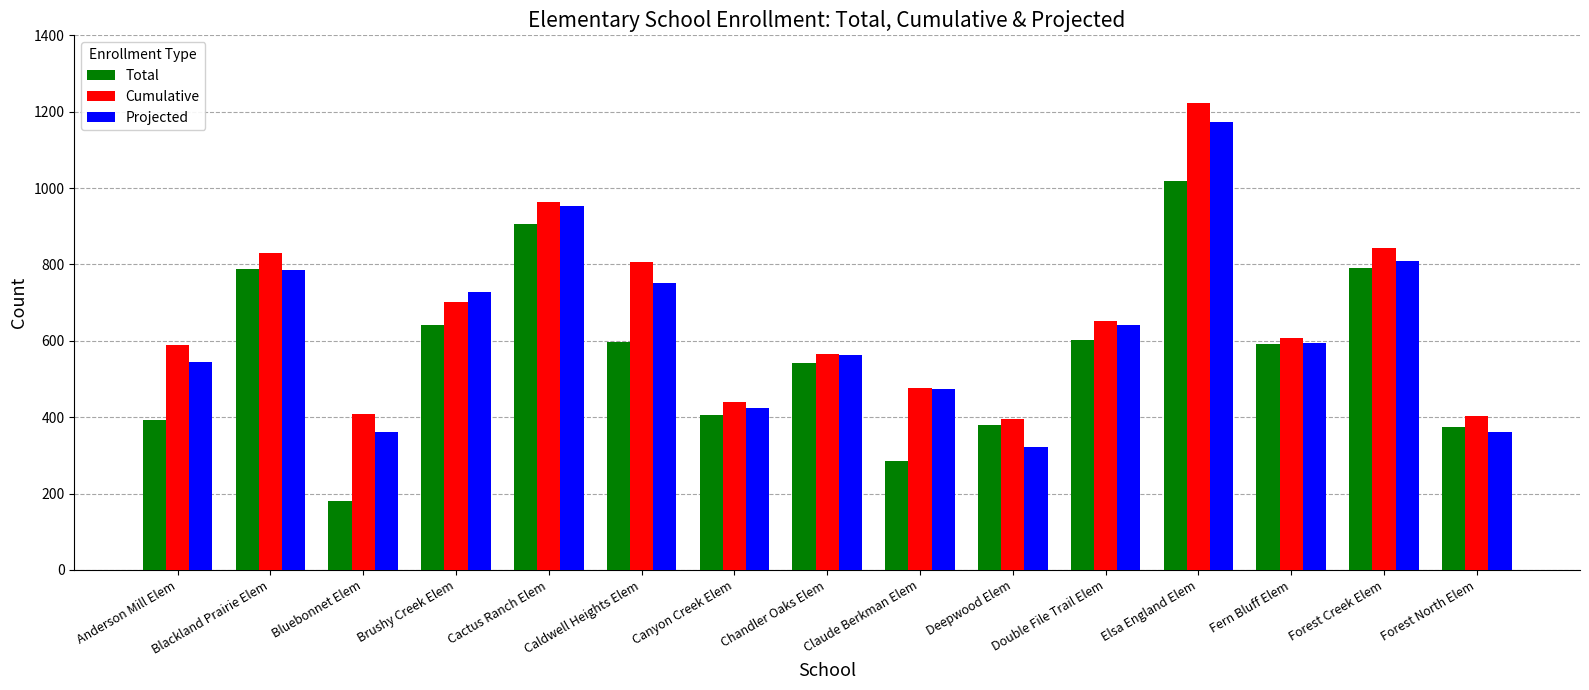

What is the difference between the maximum and minimum values in the Total series?

837